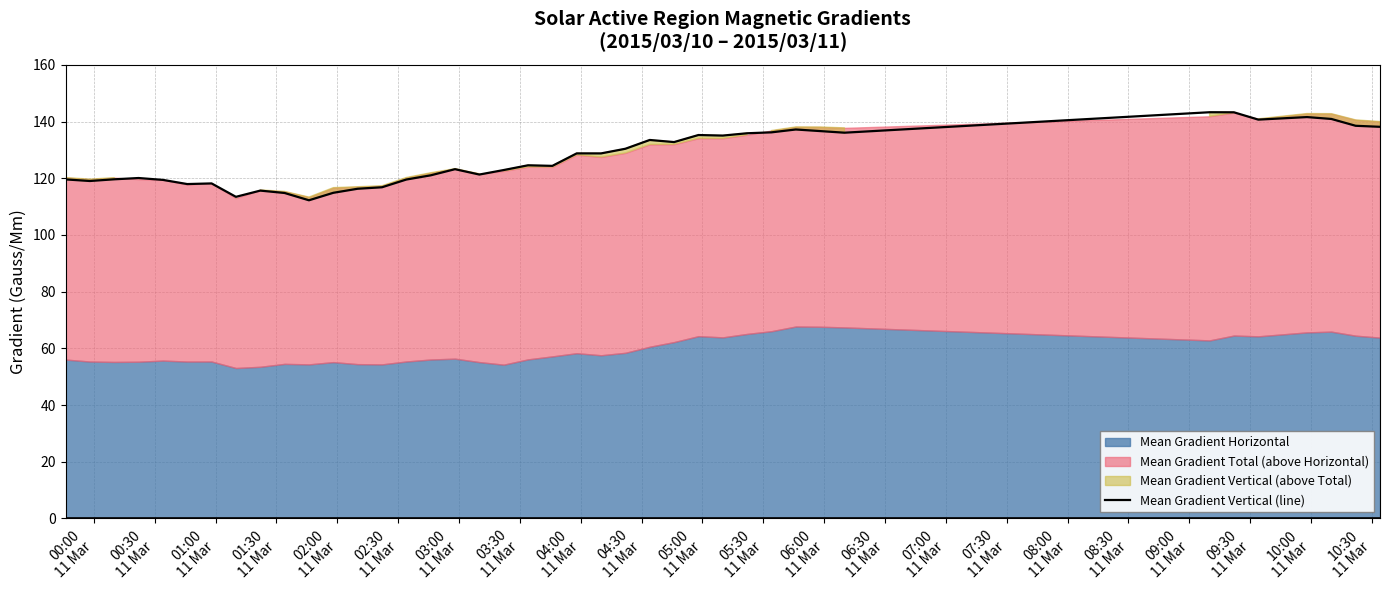

What is the maximum value shown in the chart?

143.3